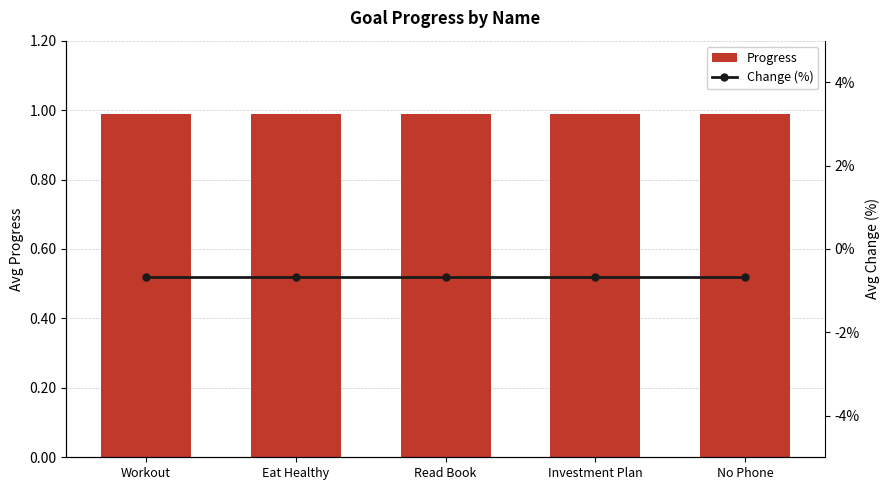

At which category is the sum across all series the highest?

Workout